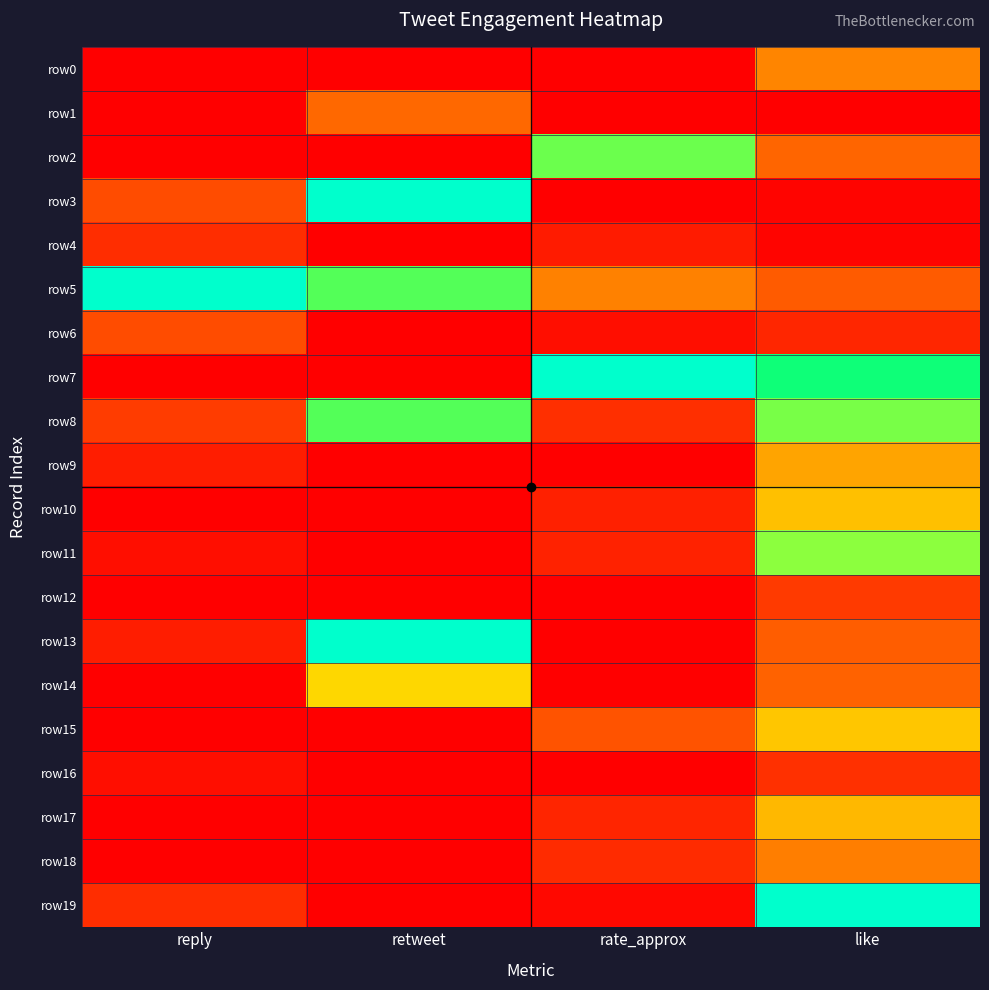

At which category is the sum across all series the highest?

like